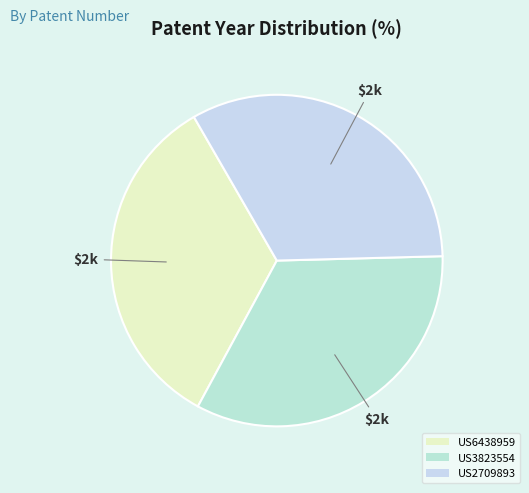

Rank the categories by value from highest to lowest.

US6438959, US3823554, US2709893